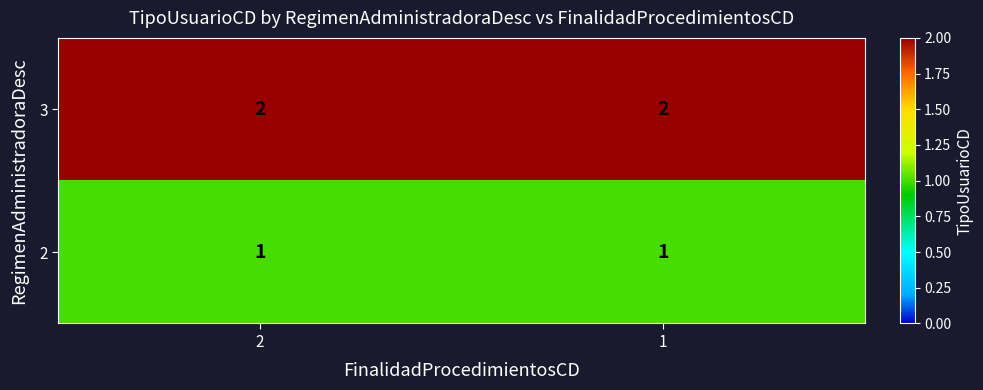

At how many categories does at least one series exceed 1?

2